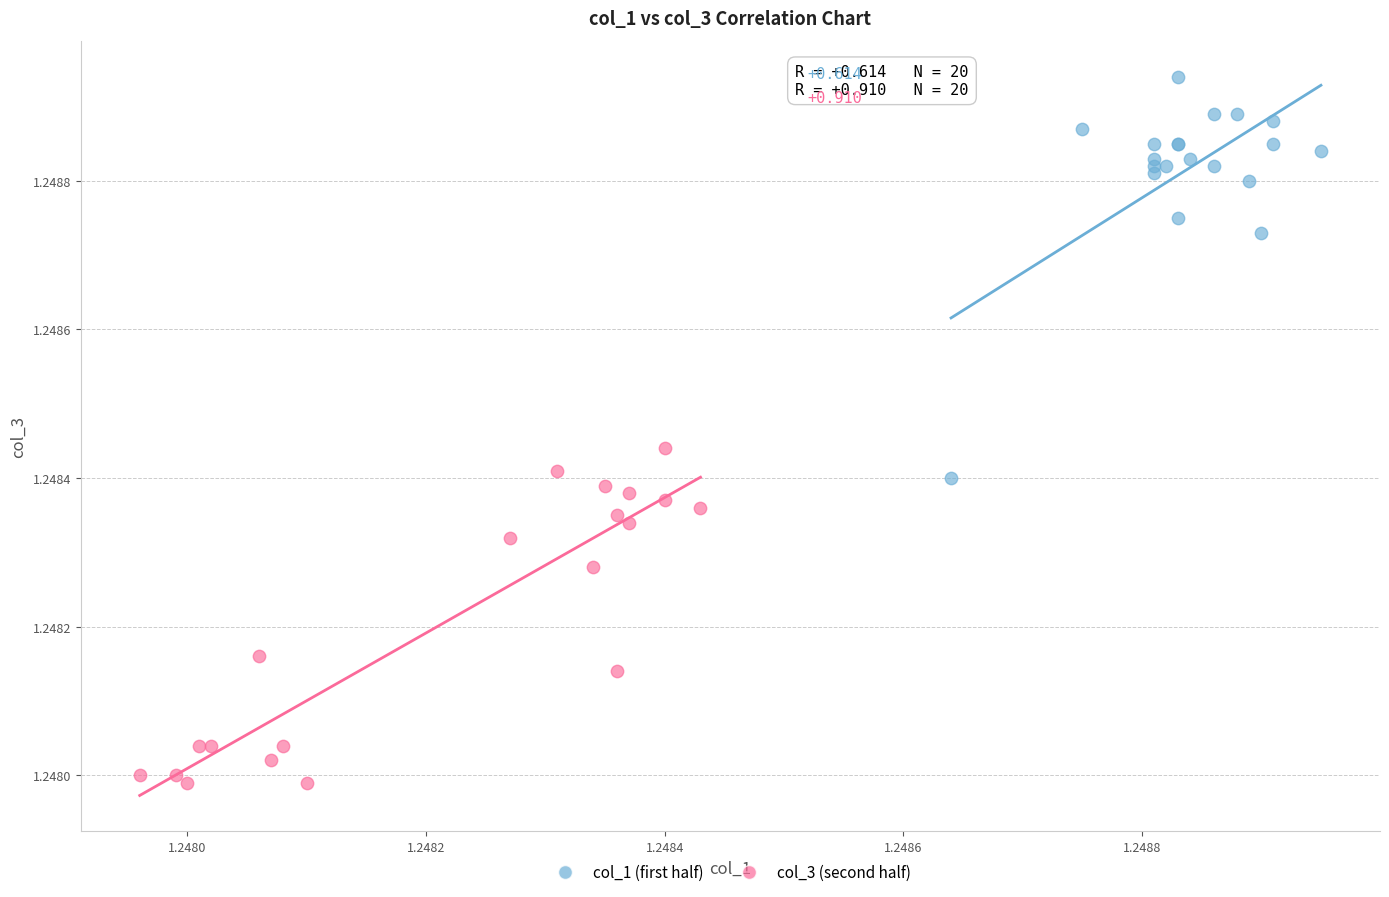

Which series has the widest spread of Y values?

col_1 (first half)